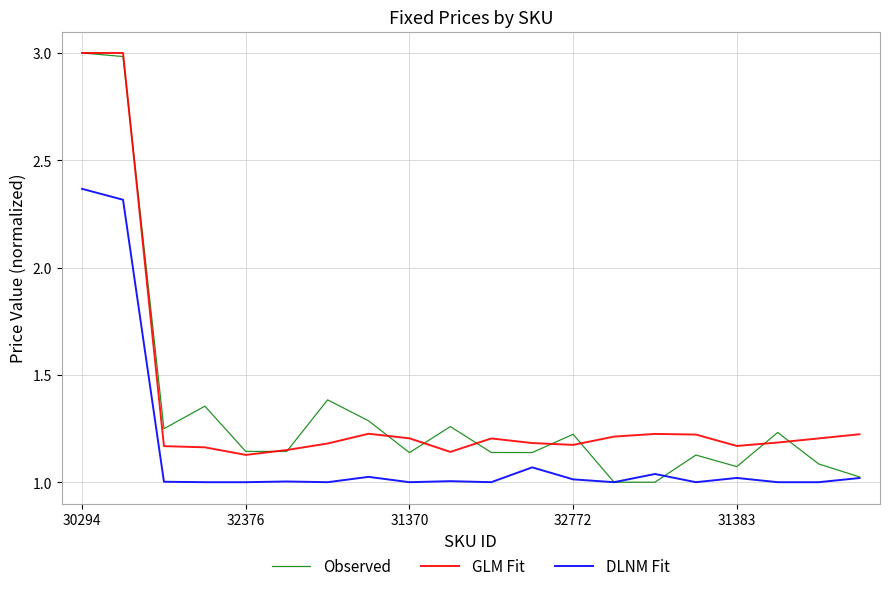

What is the maximum value shown in the chart?

3.0